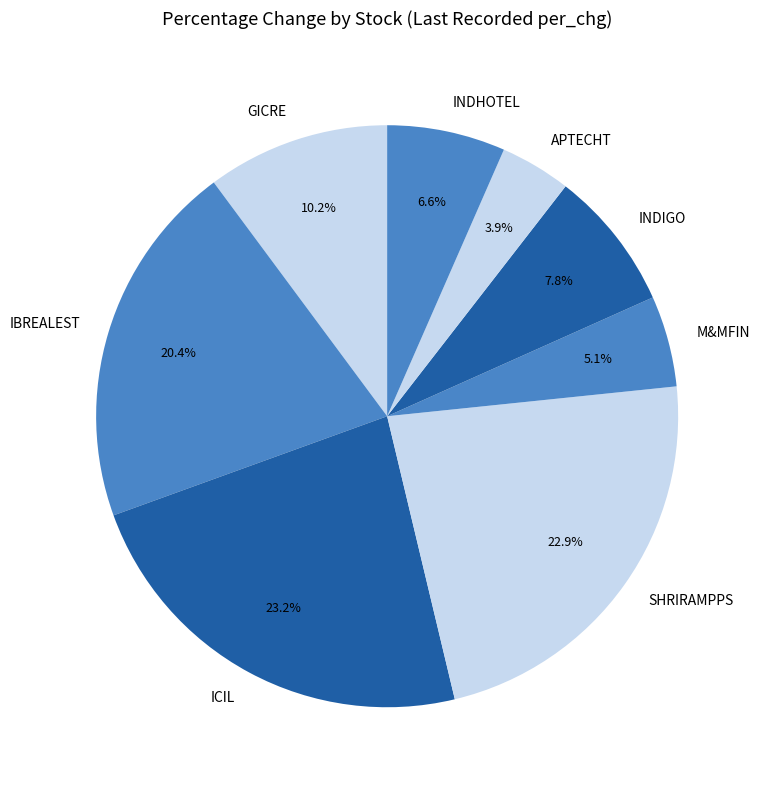

What is the total percentage of SHRIRAMPPS and APTECHT?

26.8%